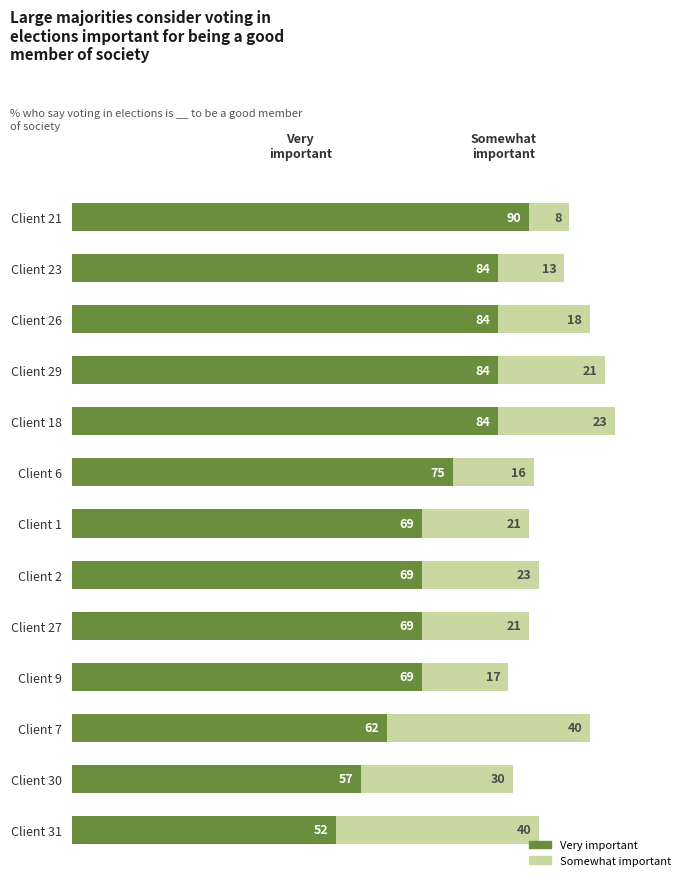

At which category is the sum across all series the highest?

Client 18